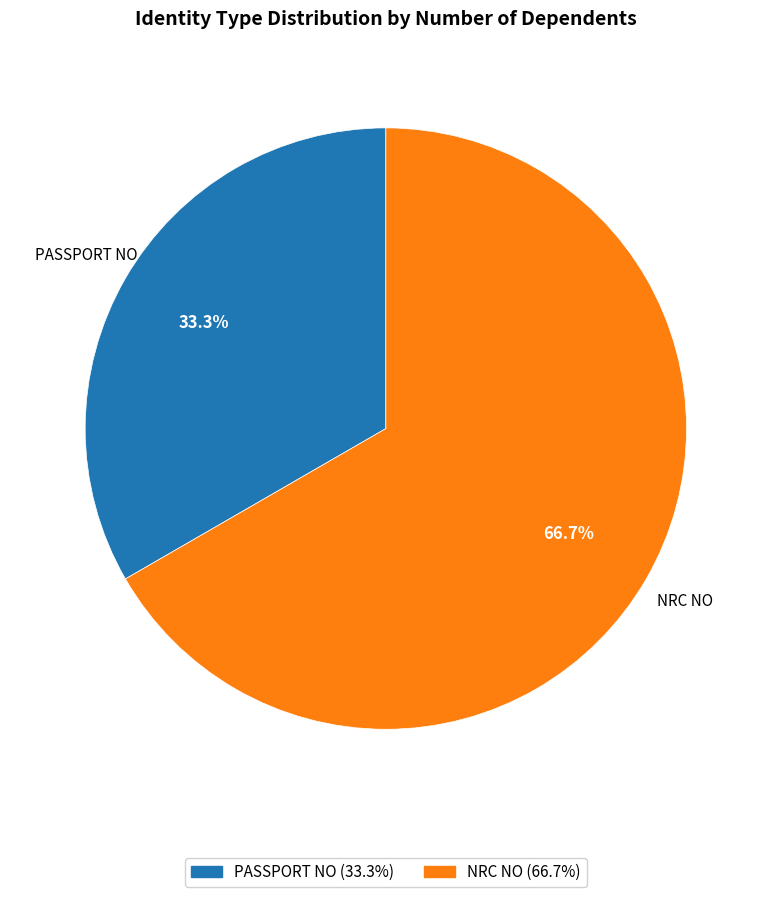

To the nearest percent, what is the average slice percentage?

50%